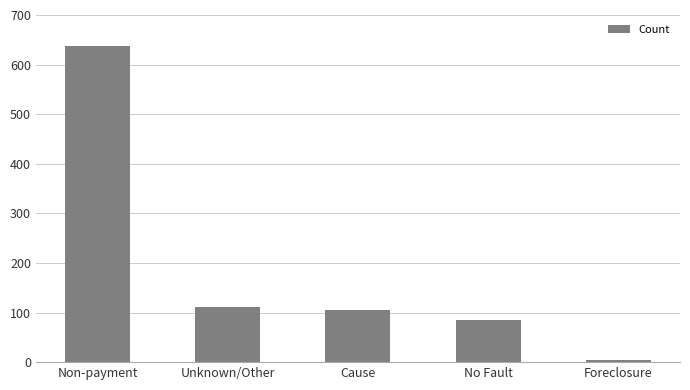

Are the bars grouped side by side (vs. stacked)?

No